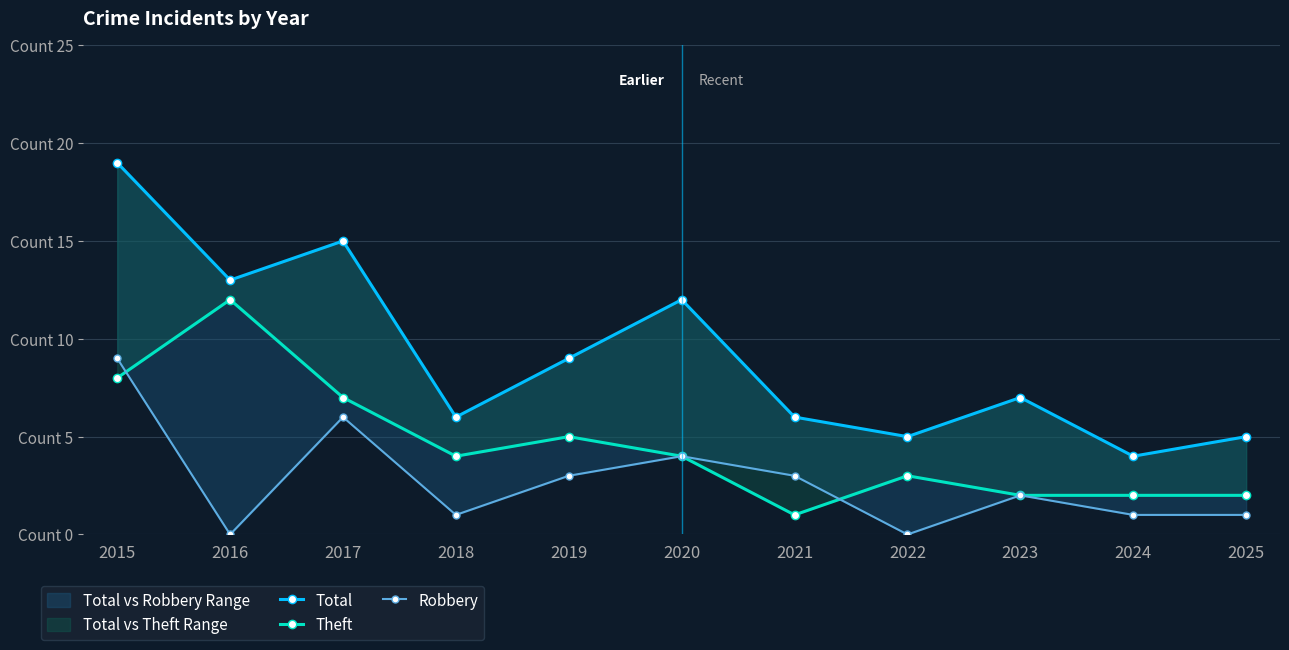

True or false: Robbery has more than 2 points higher than both neighbors.

True